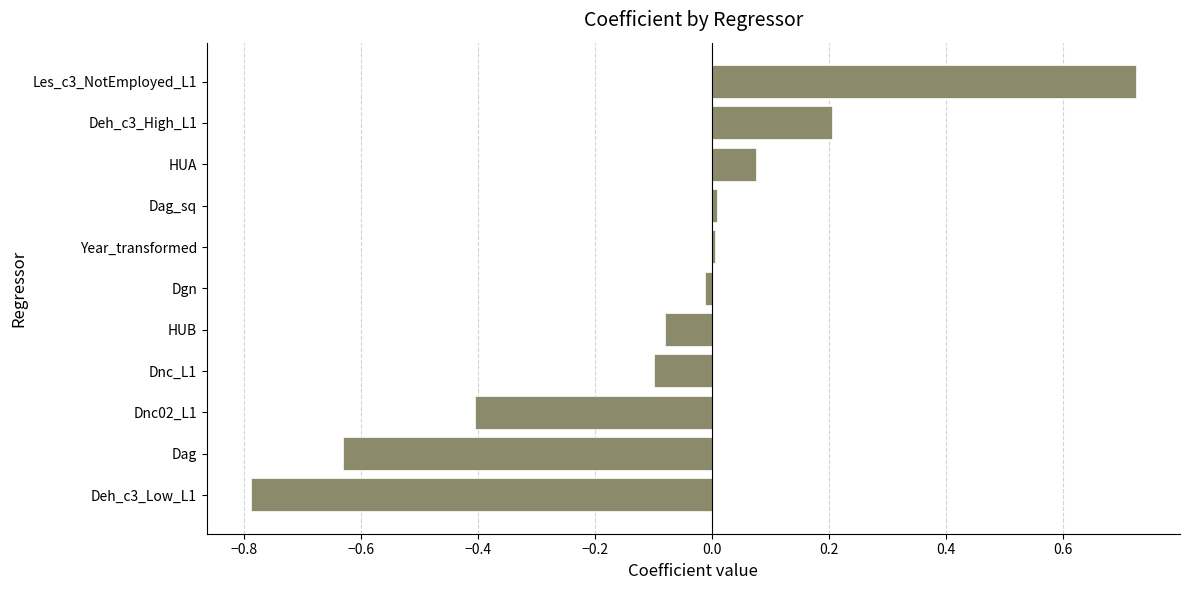

What is the change in value from Deh_c3_Low_L1 to Dag?

+0.2